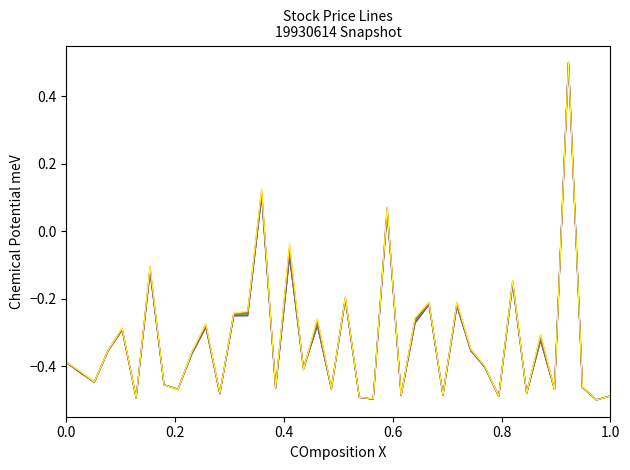

True or false: CLOSE has a value of -0.3 at CPF.

False